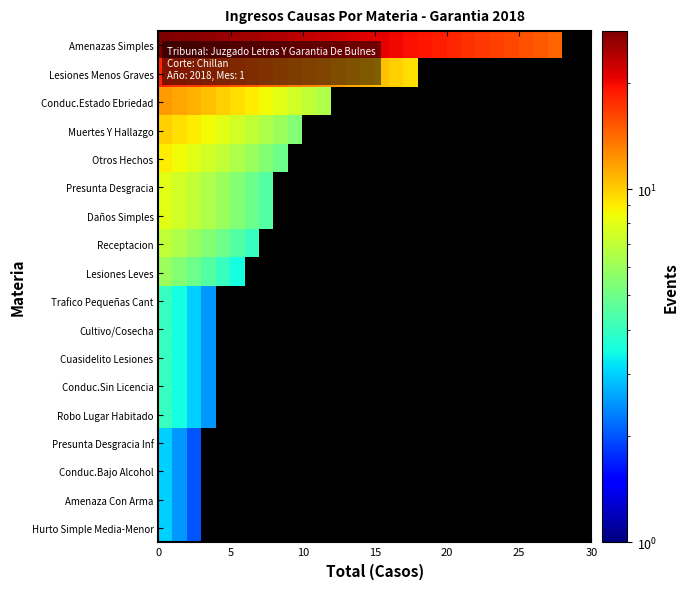

Which series has the widest spread of values?

Amenazas Simples